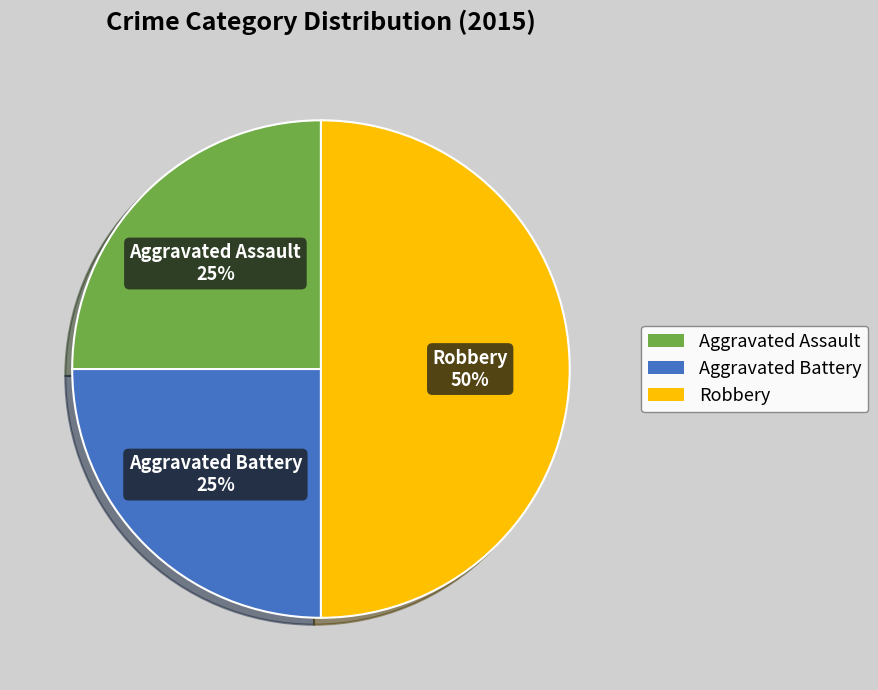

To the nearest percent, what is the difference between the largest and smallest slice percentages?

25%